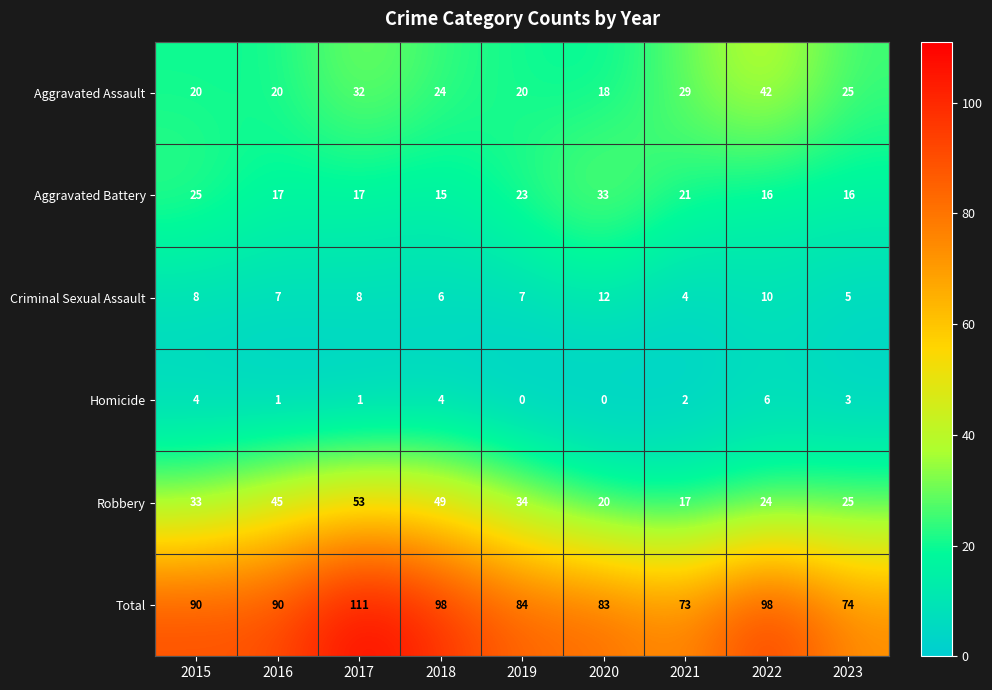

Count the Criminal Sexual Assault values in the range 6 to 8.

5